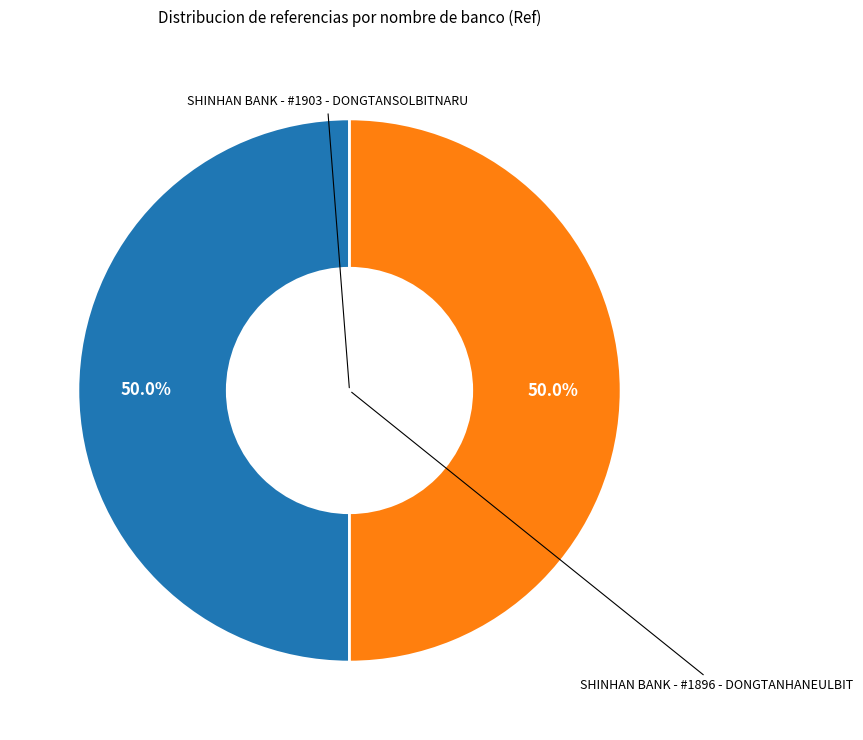

Which slice is the largest?

SHINHAN BANK - #1896 - DONGTANHANEULBIT